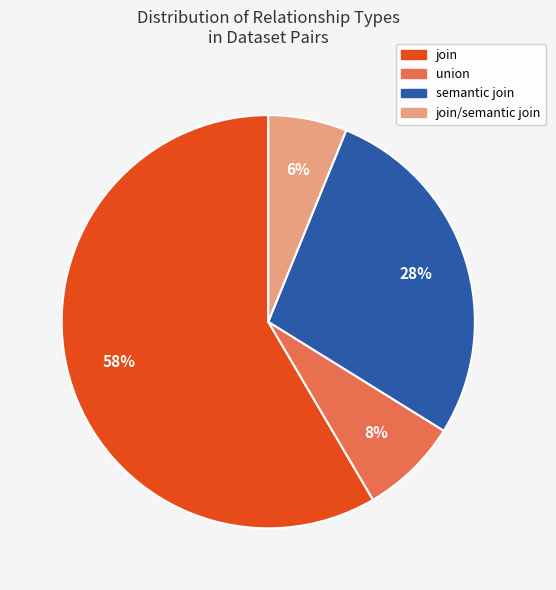

Is there any slice that represents more than half of the pie?

Yes